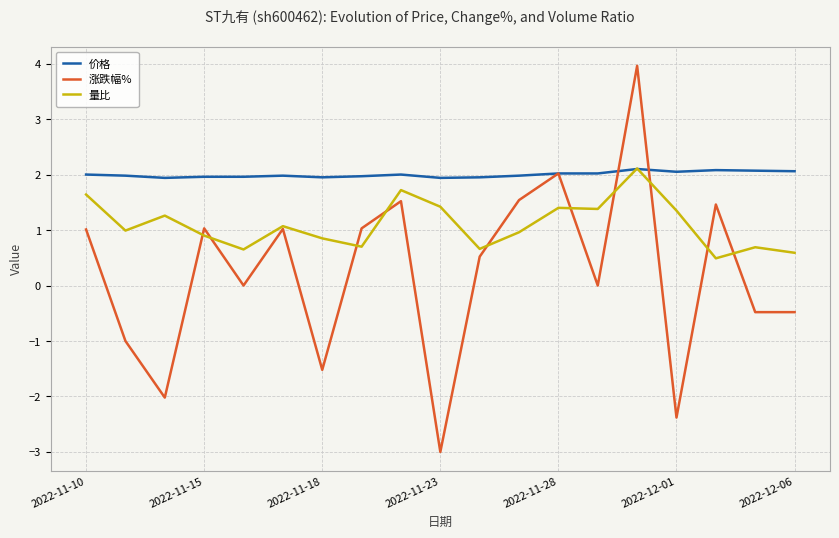

What is the maximum value for 量比?

2.1